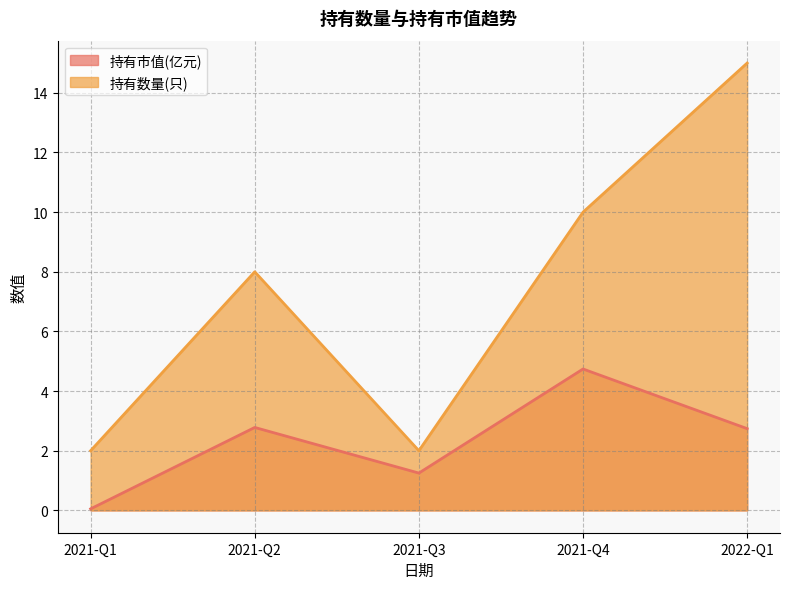

Does the chart have visible grid lines?

Yes